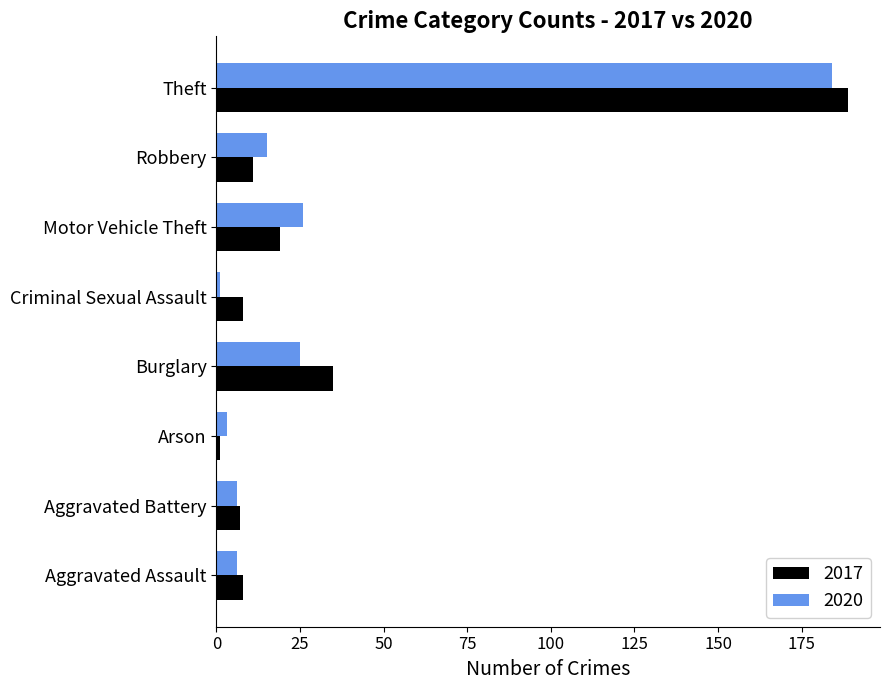

What is the spread (max minus min) of values at Aggravated Assault?

2